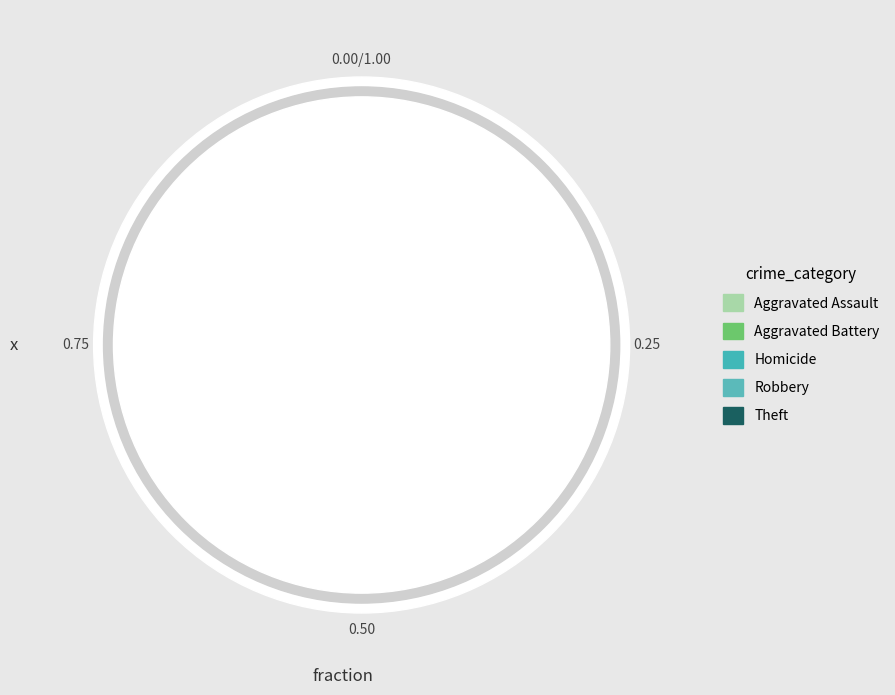

Count the number of slices in the pie.

7